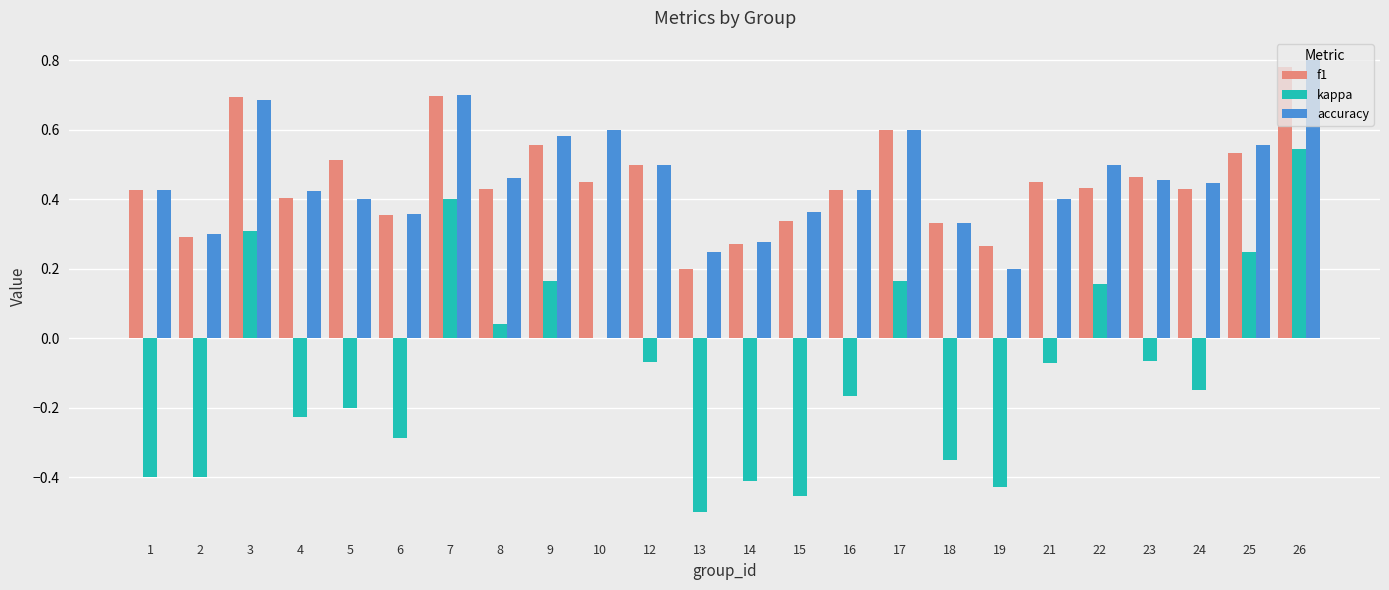

Which category has the highest value in the f1 series?

26